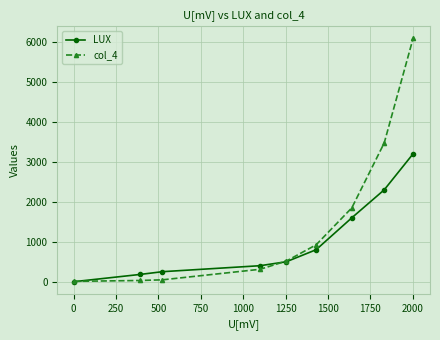

Which series ends up on top after the final intersection of col_4 and LUX?

col_4